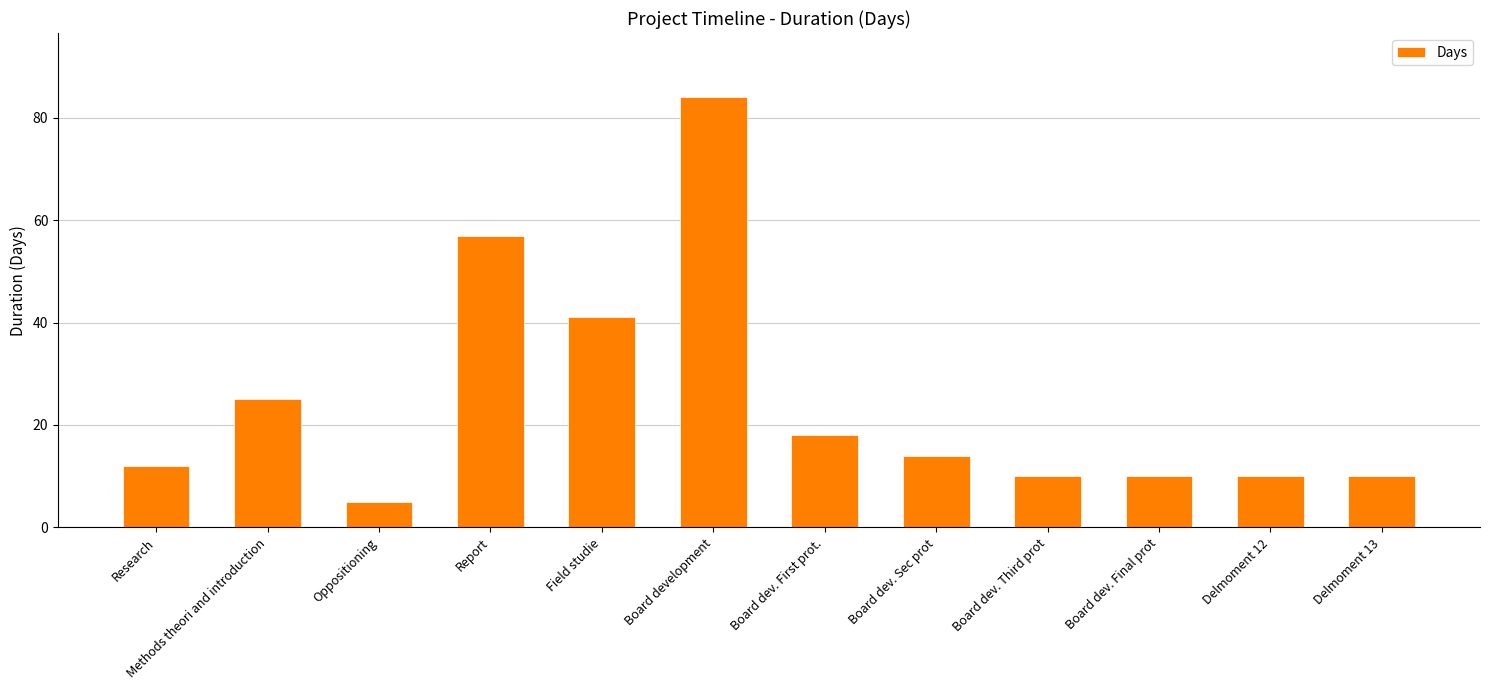

Reading right to left, what are all the values shown in this chart?

10	10	10	10	14	18	84	41	57	5	25	12